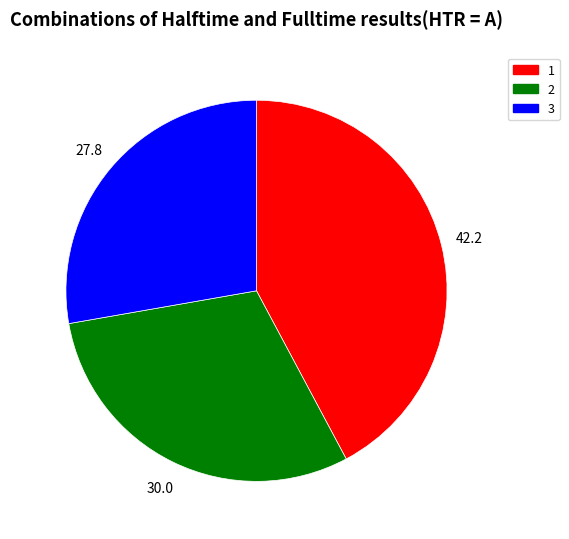

Which has a higher value, 2 or 1?

1